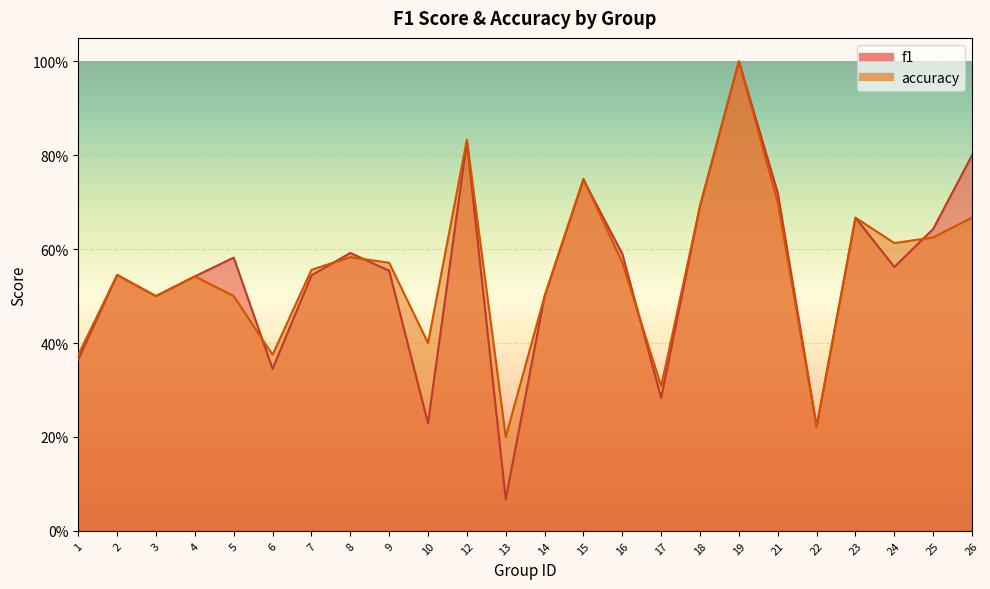

Where do accuracy and f1 first cross each other?

5 and 6